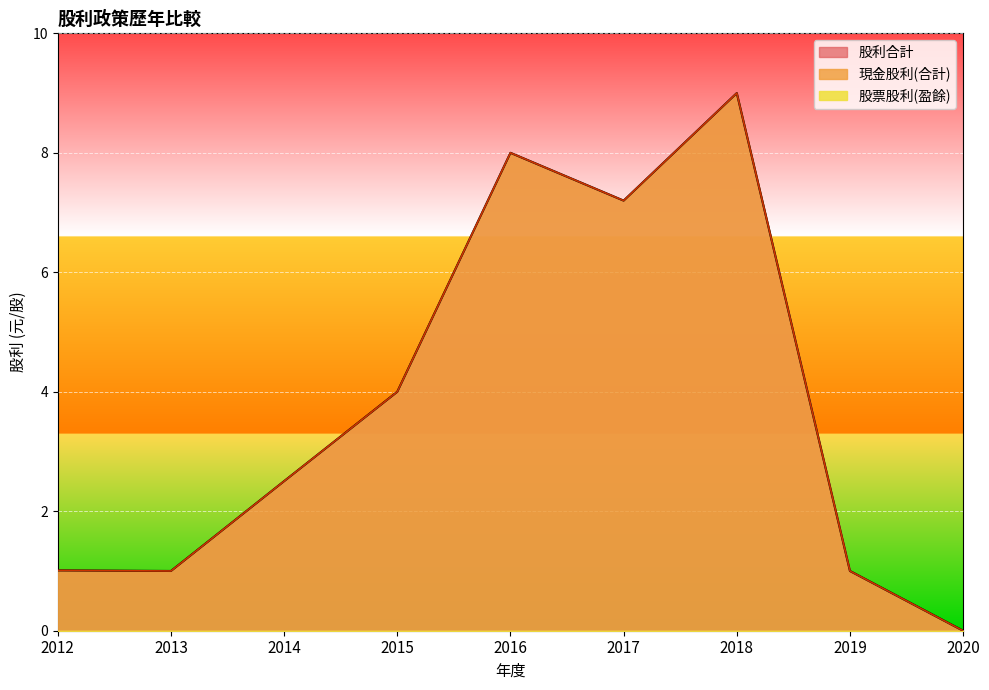

True or false: 現金股利(合計) has a value of -3.4 at 2020.

False